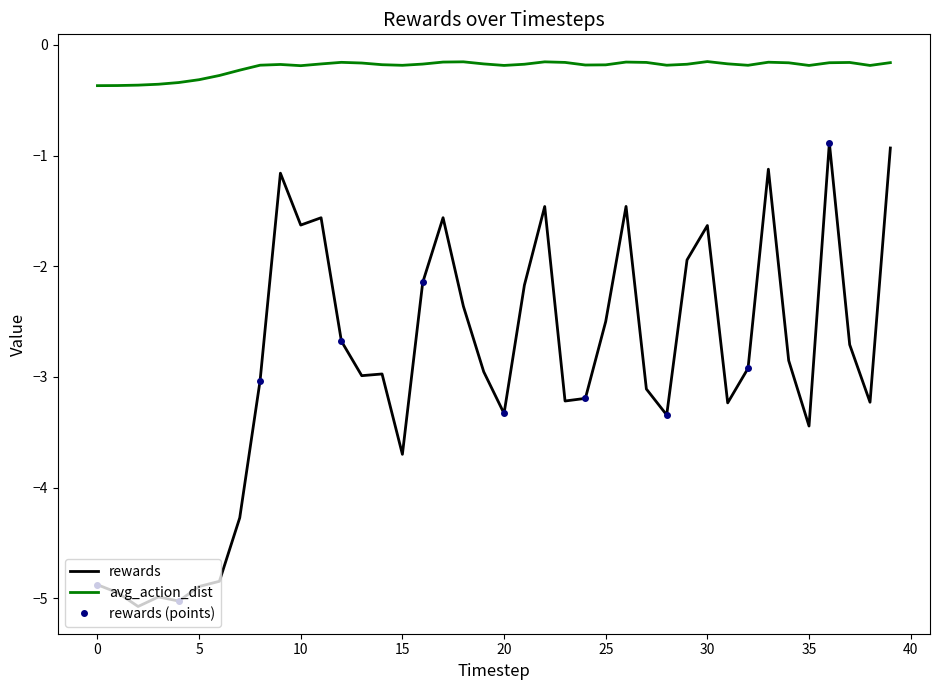

What is the approximate value of rewards at 32?

-2.9